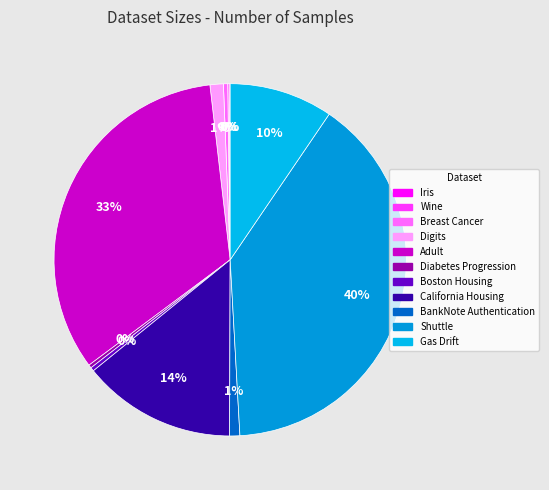

Count the number of slices in the pie.

11